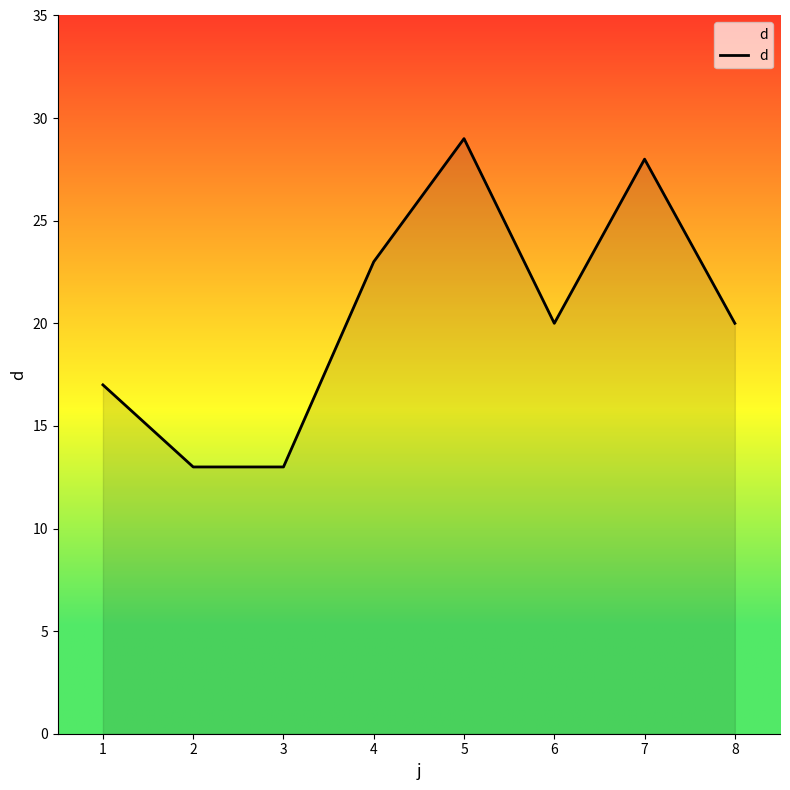

How many interior local peaks (higher than both neighbors) does the data have?

2